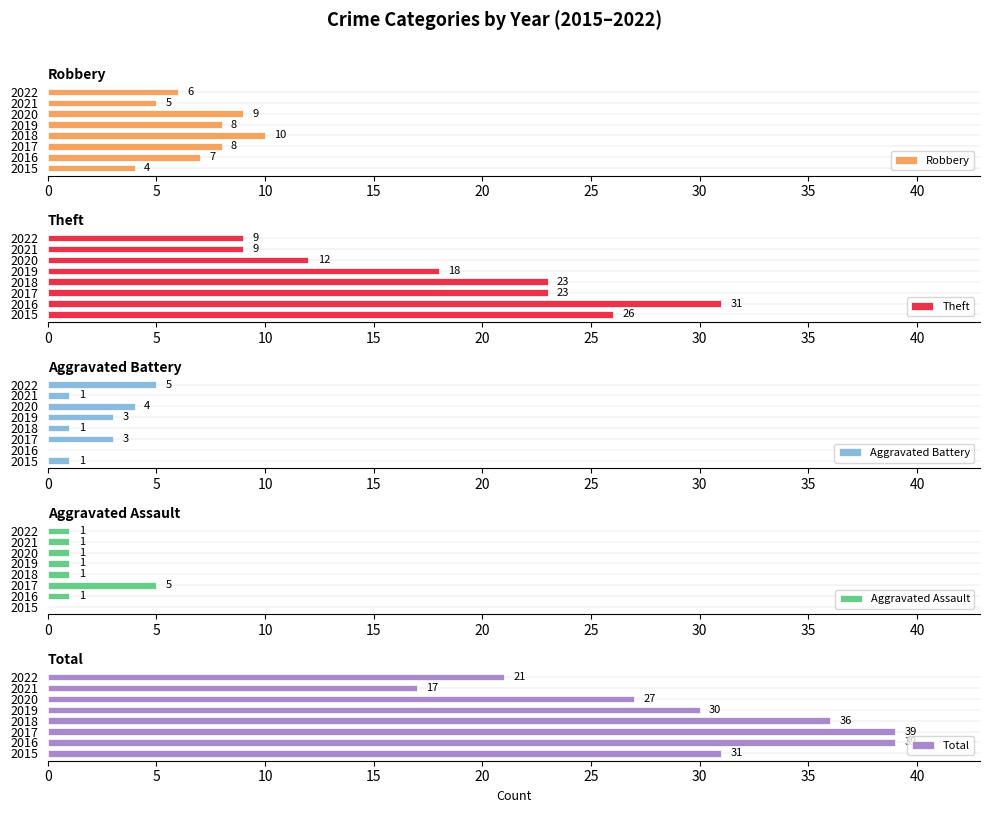

Which category has the highest value in the Theft series?

2016